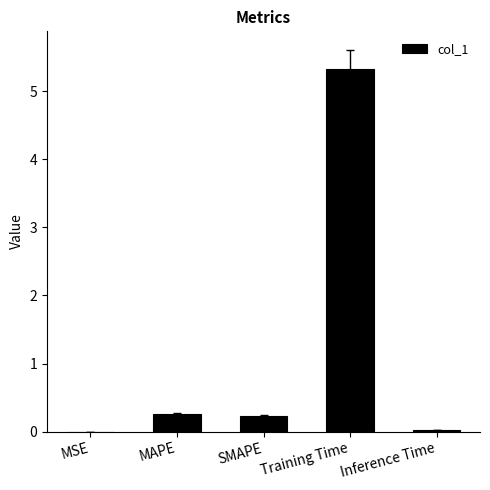

What is the greatest value displayed?

5.3